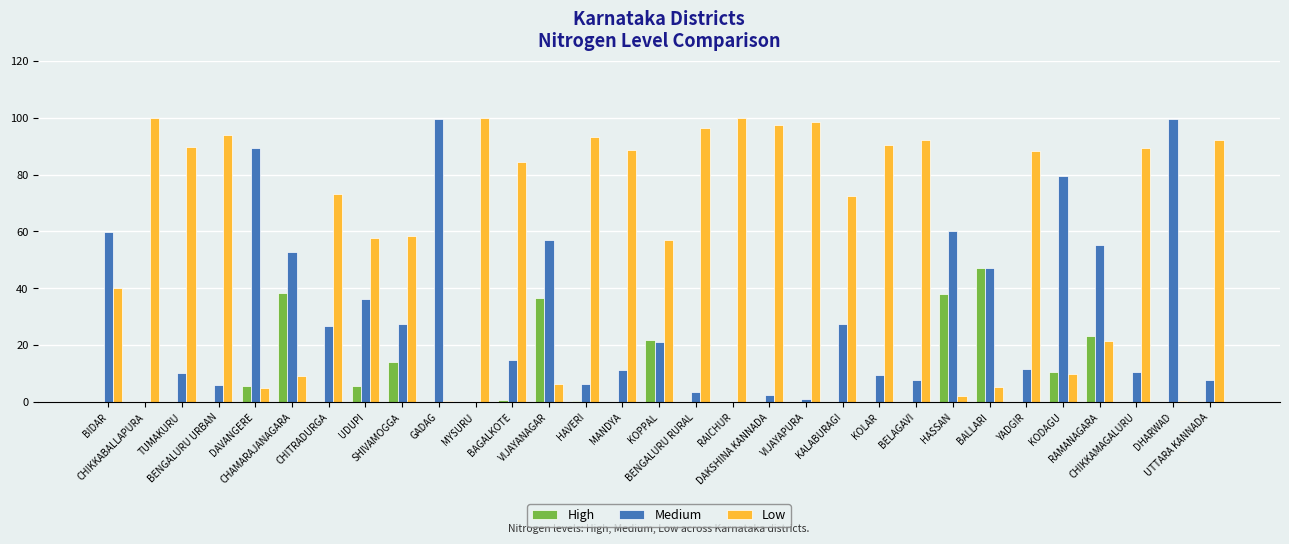

Which series has the largest total across all categories?

Low